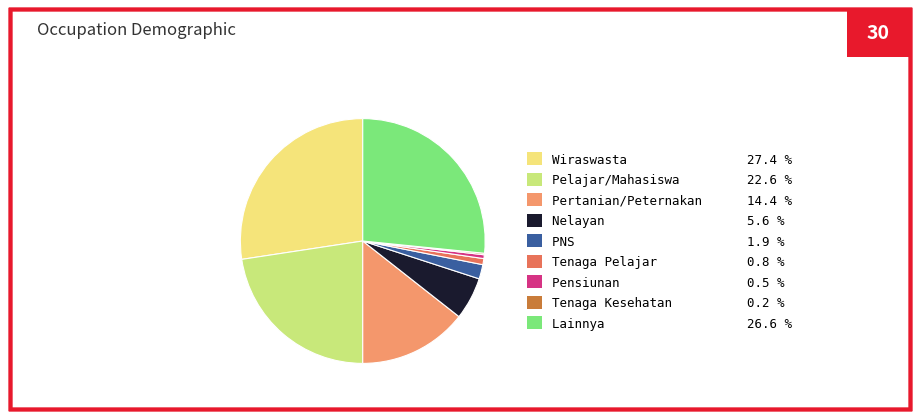

Is Nelayan 5.6 % the majority of the pie?

No